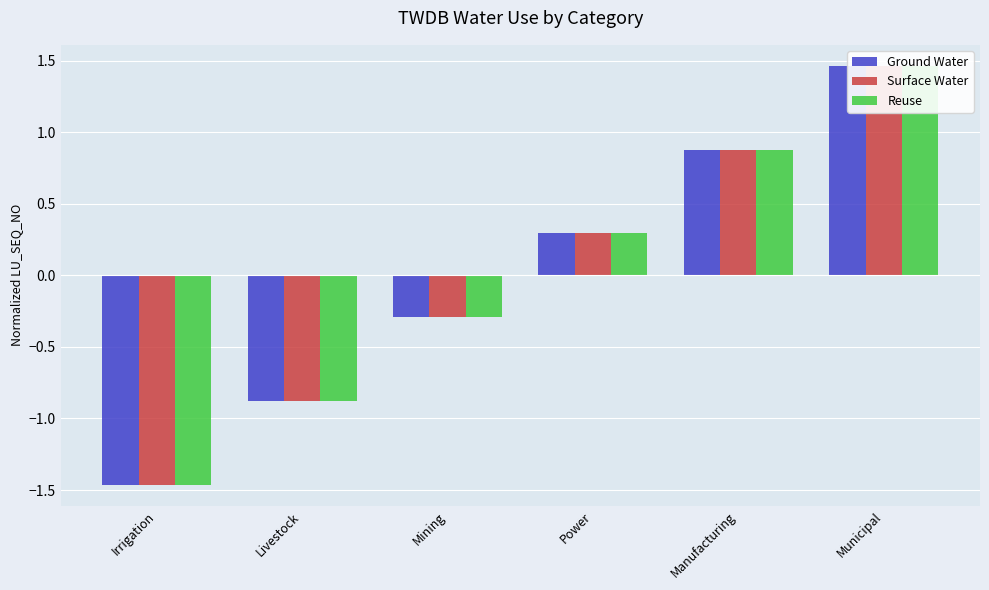

At which category is the sum across all series the highest?

Municipal